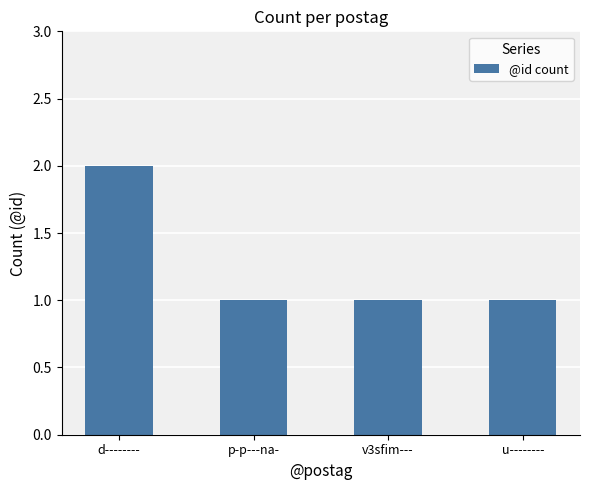

What position from the left is d--------?

1